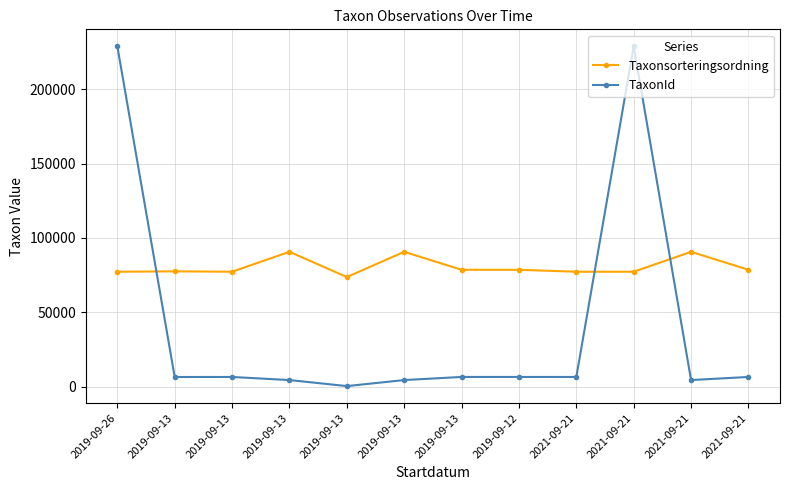

What is the smallest value displayed?

308